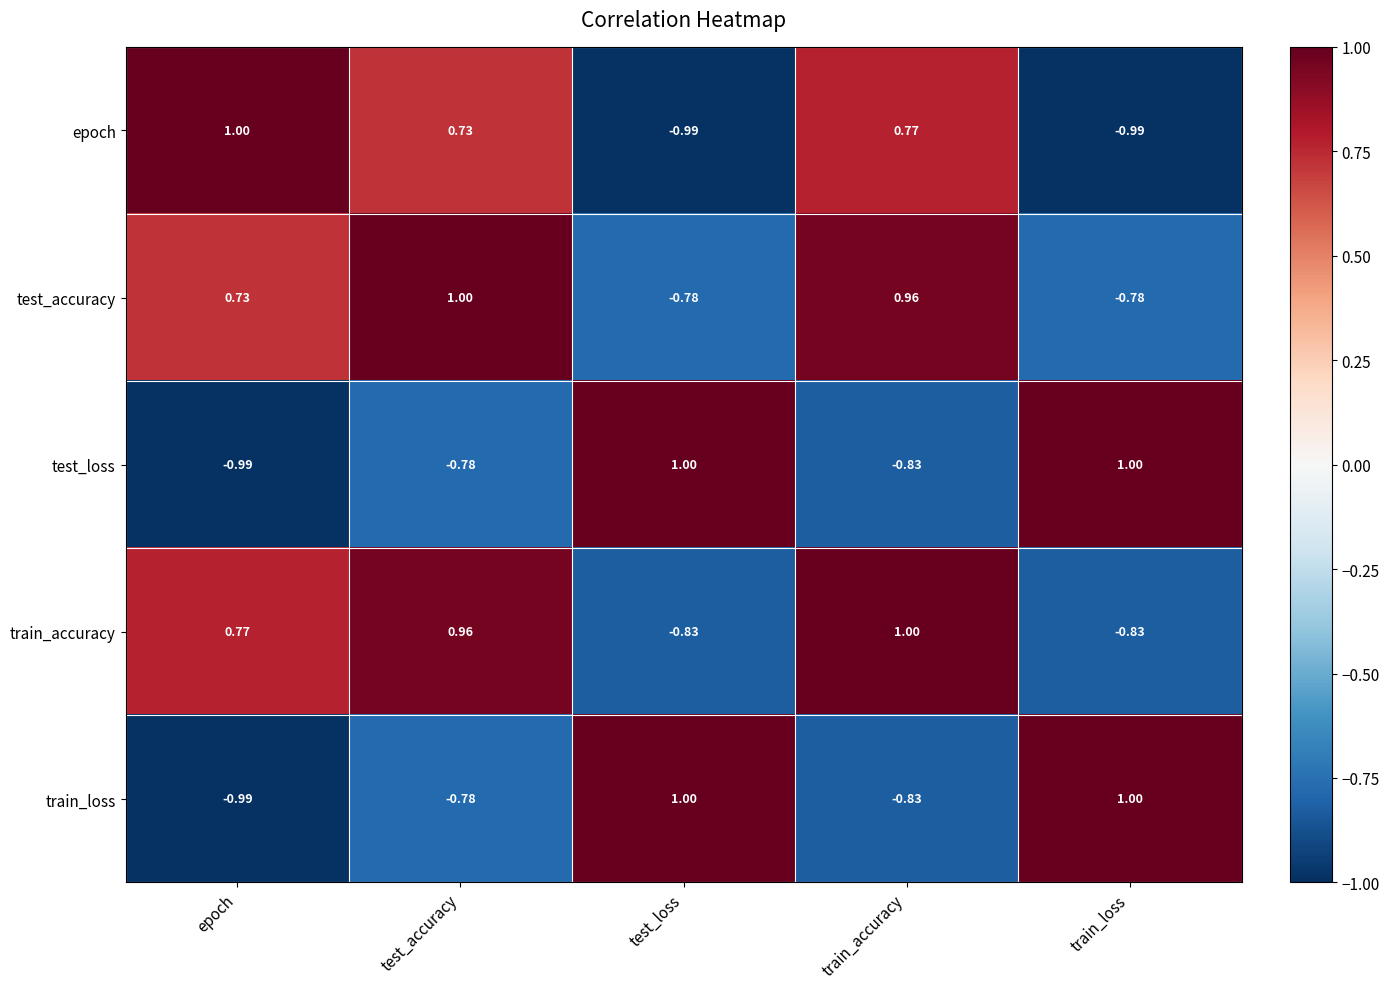

At which label is epoch closest to 0?

test_accuracy